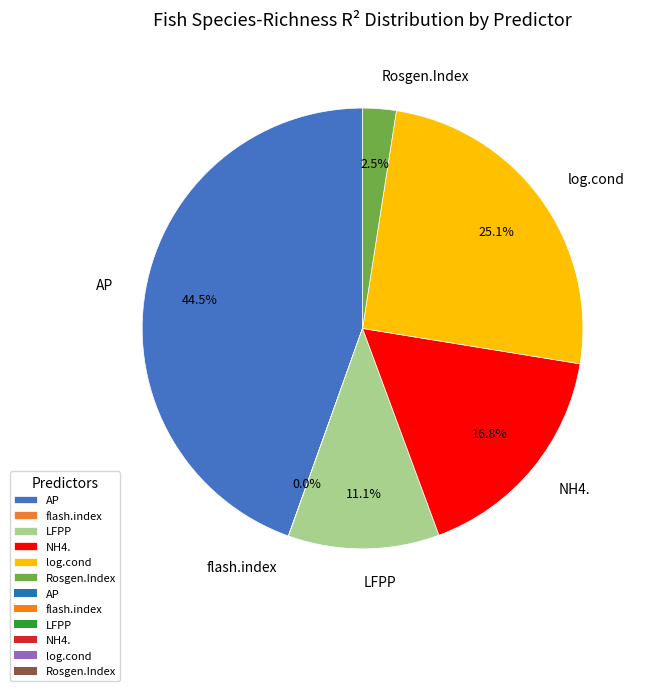

To the nearest percent, what portion does NH4. represent?

17%